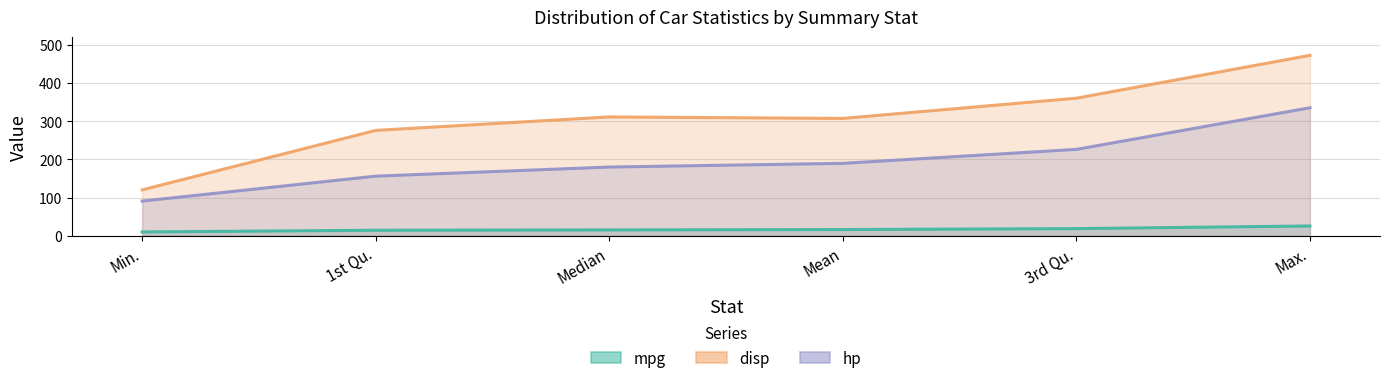

Does the chart have visible grid lines?

Yes